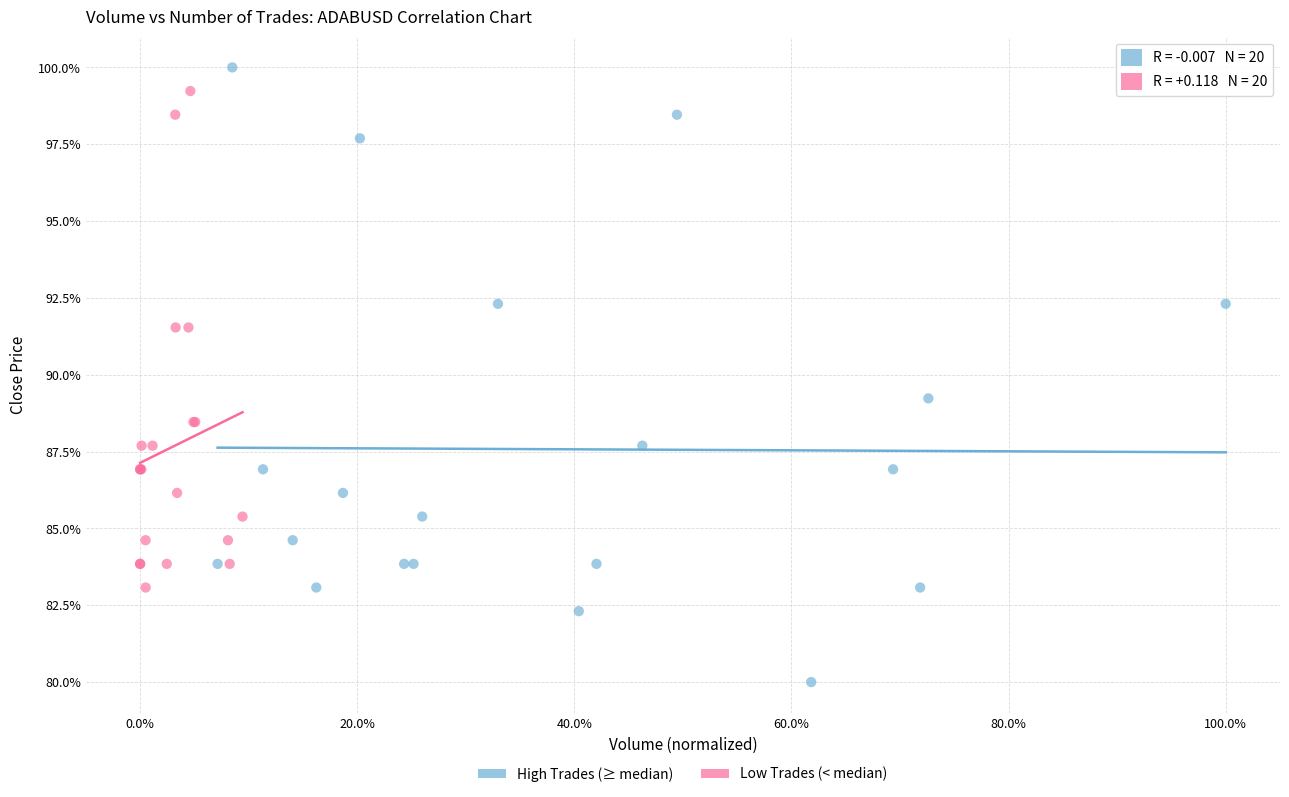

Which series has the largest Y range (max minus min)?

High Trades (≥ median)